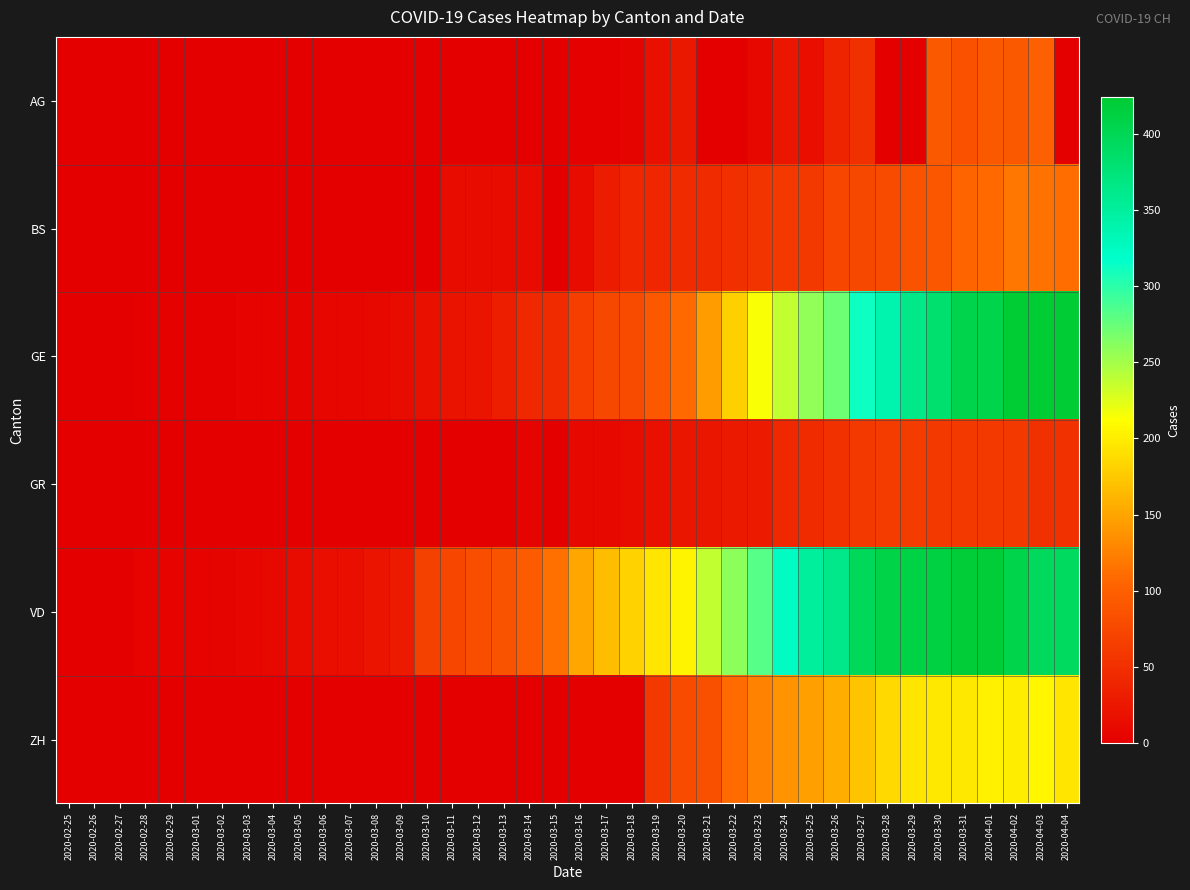

Reading right to left, transcribe all the data shown in this chart.

AG: 2020-04-04=0	2020-04-03=100	2020-04-02=94	2020-04-01=94	2020-03-31=85	2020-03-30=94	2020-03-29=0	2020-03-28=0	2020-03-27=50	2020-03-26=38	2020-03-25=16	2020-03-24=24	2020-03-23=10	2020-03-22=0	2020-03-21=0	2020-03-20=25	2020-03-19=17	2020-03-18=6	2020-03-17=2	2020-03-16=2	2020-03-15=0	2020-03-14=0	2020-03-13=0	2020-03-12=1	2020-03-11=0	2020-03-10=0	2020-03-09=0	2020-03-08=0	2020-03-07=0	2020-03-06=0	2020-03-05=0	2020-03-04=0	2020-03-03=0	2020-03-02=0	2020-03-01=0	2020-02-29=0	2020-02-28=0	2020-02-27=0	2020-02-26=0	2020-02-25=0
BS: 2020-04-04=112	2020-04-03=115	2020-04-02=119	2020-04-01=108	2020-03-31=105	2020-03-30=90	2020-03-29=87	2020-03-28=79	2020-03-27=76	2020-03-26=74	2020-03-25=58	2020-03-24=58	2020-03-23=56	2020-03-22=50	2020-03-21=46	2020-03-20=45	2020-03-19=40	2020-03-18=40	2020-03-17=30	2020-03-16=13	2020-03-15=0	2020-03-14=13	2020-03-13=13	2020-03-12=13	2020-03-11=13	2020-03-10=1	2020-03-09=1	2020-03-08=1	2020-03-07=1	2020-03-06=1	2020-03-05=0	2020-03-04=0	2020-03-03=0	2020-03-02=0	2020-03-01=0	2020-02-29=0	2020-02-28=0	2020-02-27=0	2020-02-26=0	2020-02-25=0
GE: 2020-04-04=421	2020-04-03=424	2020-04-02=424	2020-04-01=406	2020-03-31=405	2020-03-30=382	2020-03-29=365	2020-03-28=339	2020-03-27=313	2020-03-26=272	2020-03-25=258	2020-03-24=238	2020-03-23=214	2020-03-22=179	2020-03-21=145	2020-03-20=109	2020-03-19=92	2020-03-18=78	2020-03-17=75	2020-03-16=66	2020-03-15=46	2020-03-14=43	2020-03-13=33	2020-03-12=23	2020-03-11=20	2020-03-10=18	2020-03-09=13	2020-03-08=9	2020-03-07=7	2020-03-06=7	2020-03-05=5	2020-03-04=4	2020-03-03=4	2020-03-02=3	2020-03-01=3	2020-02-29=3	2020-02-28=2	2020-02-27=1	2020-02-26=1	2020-02-25=0
GR: 2020-04-04=52	2020-04-03=51	2020-04-02=60	2020-04-01=59	2020-03-31=58	2020-03-30=58	2020-03-29=63	2020-03-28=63	2020-03-27=58	2020-03-26=52	2020-03-25=45	2020-03-24=43	2020-03-23=29	2020-03-22=27	2020-03-21=24	2020-03-20=24	2020-03-19=18	2020-03-18=13	2020-03-17=9	2020-03-16=9	2020-03-15=0	2020-03-14=6	2020-03-13=0	2020-03-12=0	2020-03-11=0	2020-03-10=0	2020-03-09=0	2020-03-08=0	2020-03-07=0	2020-03-06=0	2020-03-05=0	2020-03-04=0	2020-03-03=0	2020-03-02=0	2020-03-01=0	2020-02-29=0	2020-02-28=0	2020-02-27=0	2020-02-26=0	2020-02-25=0
VD: 2020-04-04=393	2020-04-03=395	2020-04-02=406	2020-04-01=420	2020-03-31=420	2020-03-30=411	2020-03-29=410	2020-03-28=408	2020-03-27=397	2020-03-26=364	2020-03-25=351	2020-03-24=323	2020-03-23=282	2020-03-22=260	2020-03-21=237	2020-03-20=205	2020-03-19=195	2020-03-18=181	2020-03-17=166	2020-03-16=152	2020-03-15=114	2020-03-14=96	2020-03-13=87	2020-03-12=82	2020-03-11=73	2020-03-10=69	2020-03-09=29	2020-03-08=22	2020-03-07=16	2020-03-06=15	2020-03-05=14	2020-03-04=11	2020-03-03=8	2020-03-02=6	2020-03-01=4	2020-02-29=4	2020-02-28=4	2020-02-27=0	2020-02-26=0	2020-02-25=0
ZH: 2020-04-04=194	2020-04-03=207	2020-04-02=200	2020-04-01=203	2020-03-31=196	2020-03-30=197	2020-03-29=194	2020-03-28=187	2020-03-27=171	2020-03-26=156	2020-03-25=146	2020-03-24=138	2020-03-23=127	2020-03-22=110	2020-03-21=83	2020-03-20=78	2020-03-19=60	2020-03-18=0	2020-03-17=0	2020-03-16=0	2020-03-15=0	2020-03-14=0	2020-03-13=0	2020-03-12=0	2020-03-11=0	2020-03-10=0	2020-03-09=0	2020-03-08=0	2020-03-07=0	2020-03-06=0	2020-03-05=0	2020-03-04=0	2020-03-03=0	2020-03-02=0	2020-03-01=0	2020-02-29=0	2020-02-28=0	2020-02-27=0	2020-02-26=0	2020-02-25=0